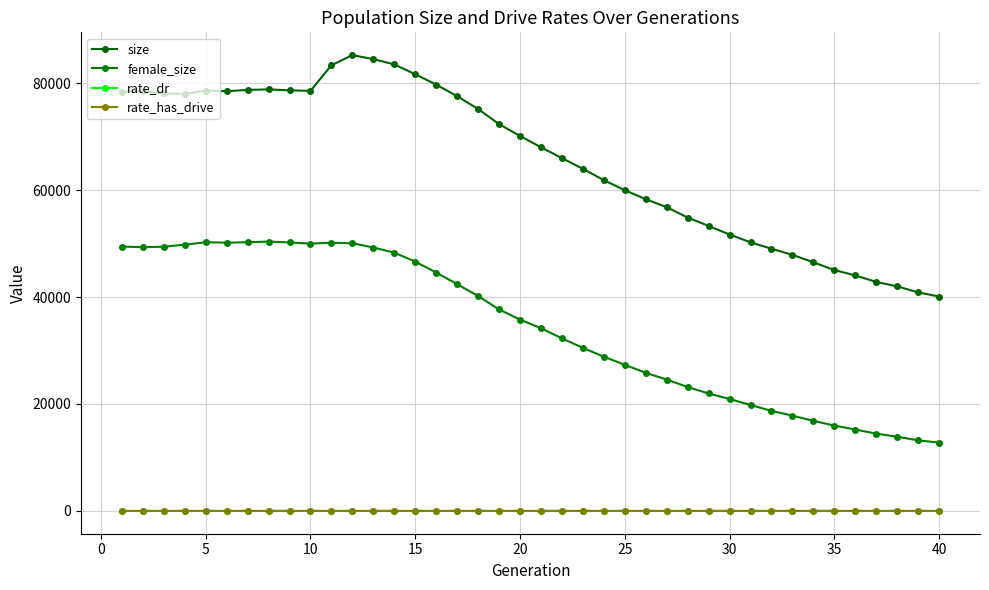

What is the greatest value displayed?

85225.0